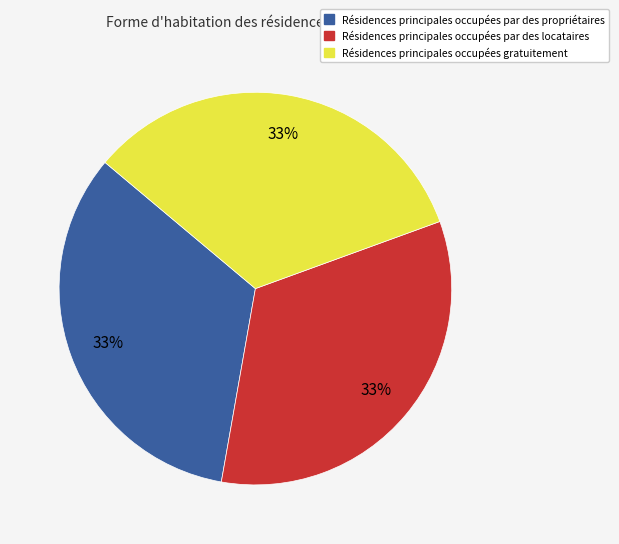

Is there any slice that represents more than half of the pie?

No